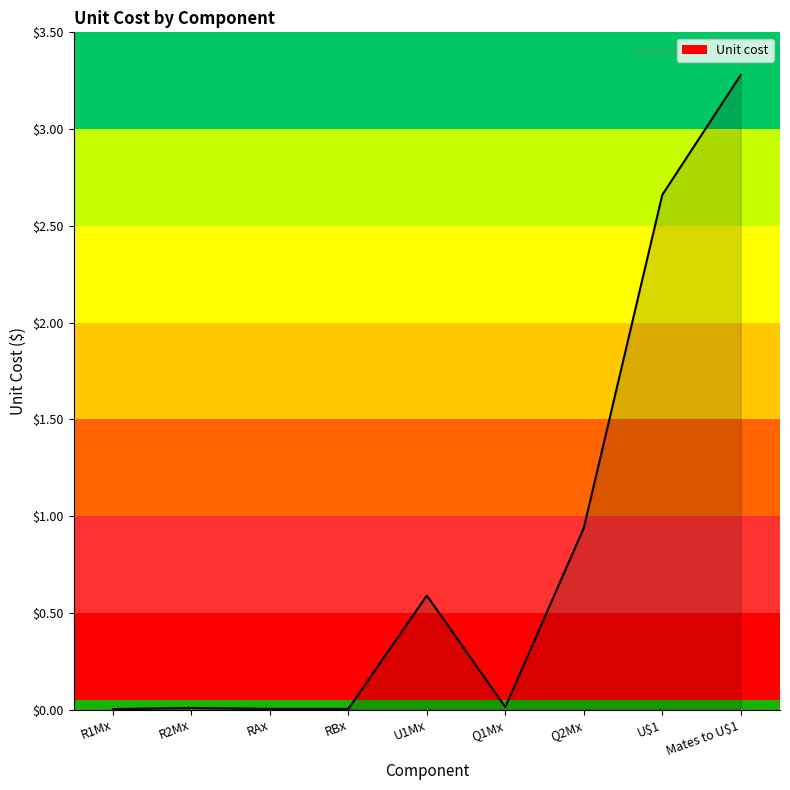

True or false: there are more than 2 points higher than both neighbors.

False